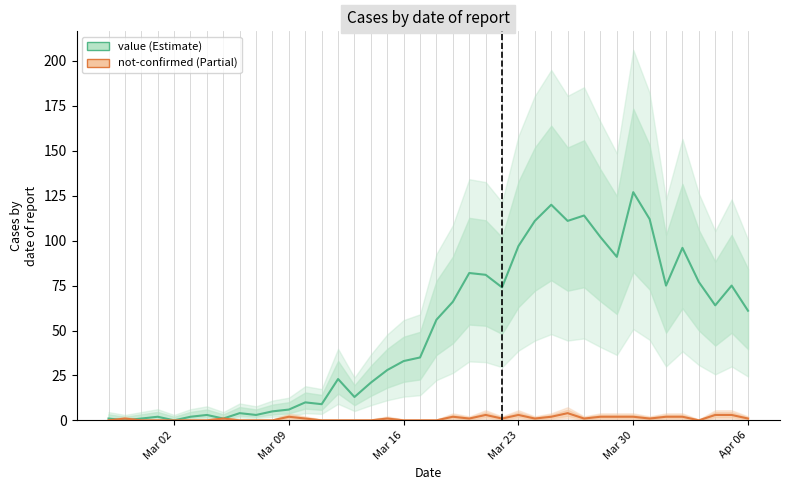

How many lines are shown in the chart?

2